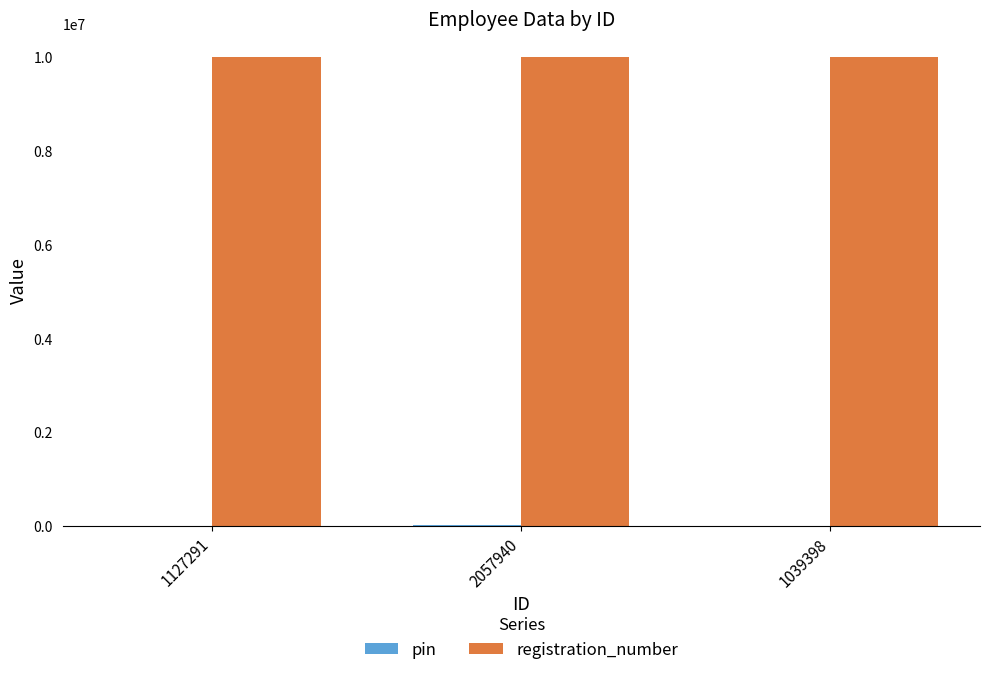

Which series has the largest total across all categories?

registration_number